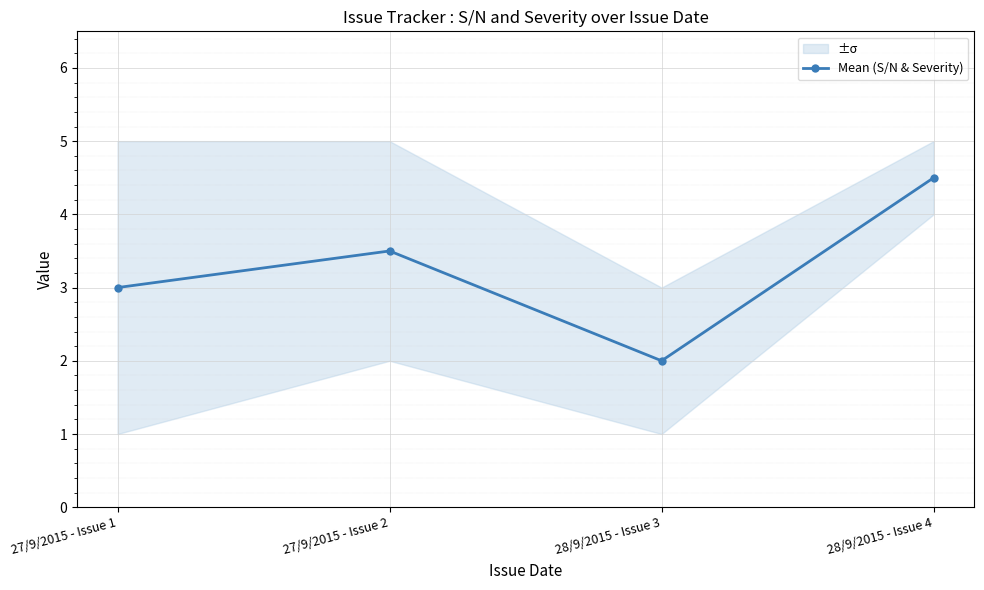

Rank the categories by value from lowest to highest.

28/9/2015 - Issue 3, 27/9/2015 - Issue 1, 27/9/2015 - Issue 2, 28/9/2015 - Issue 4